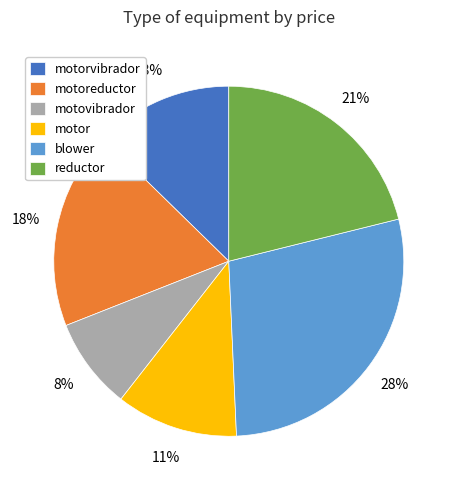

What is the ratio of the value at motorvibrador to the value at reductor?

0.6